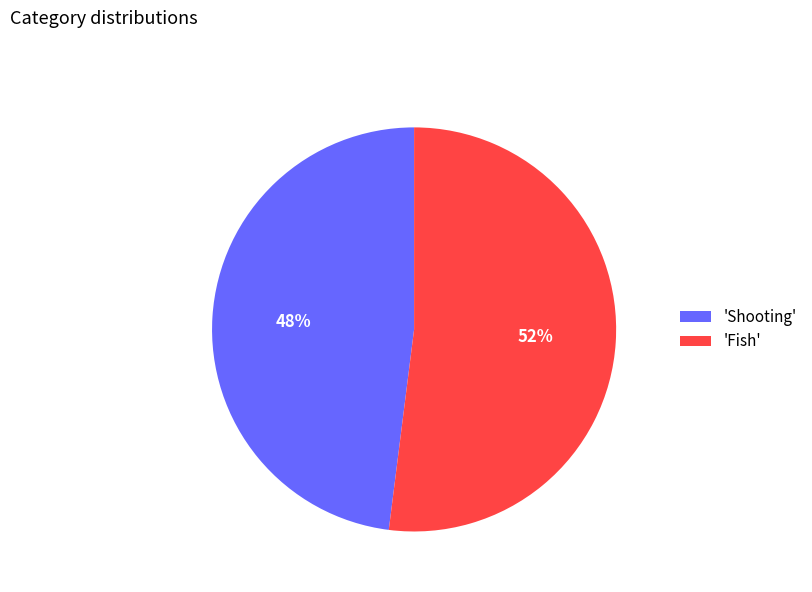

Which has a higher value, 'Fish' or 'Shooting'?

'Fish'